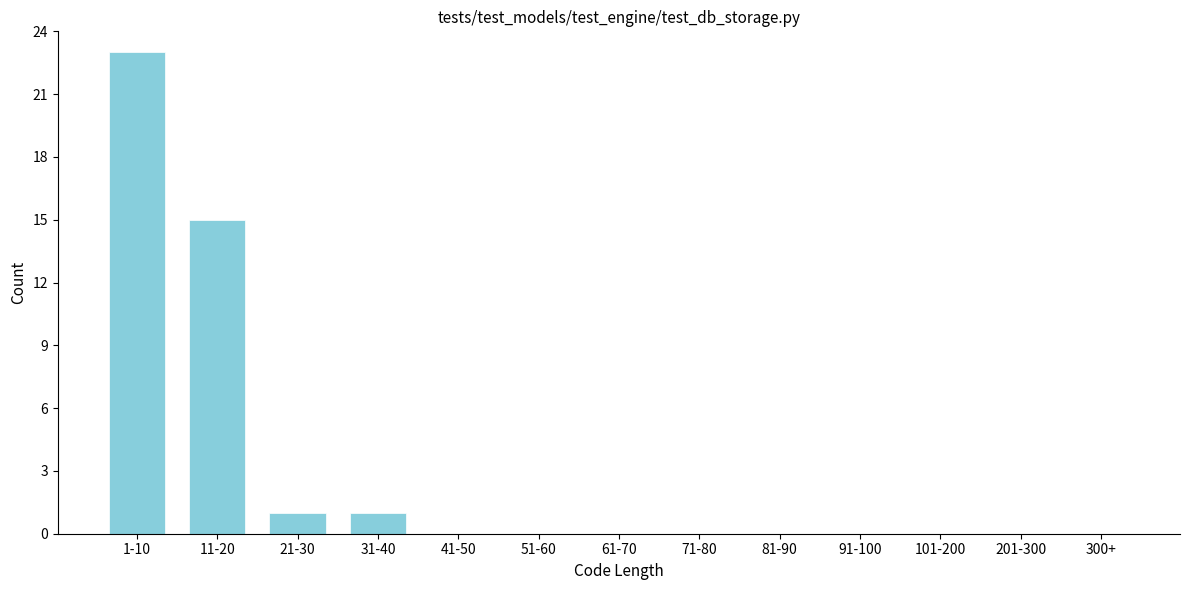

Reading right to left, extract all data points from this chart.

300+=0	201-300=0	101-200=0	91-100=0	81-90=0	71-80=0	61-70=0	51-60=0	41-50=0	31-40=1	21-30=1	11-20=15	1-10=23